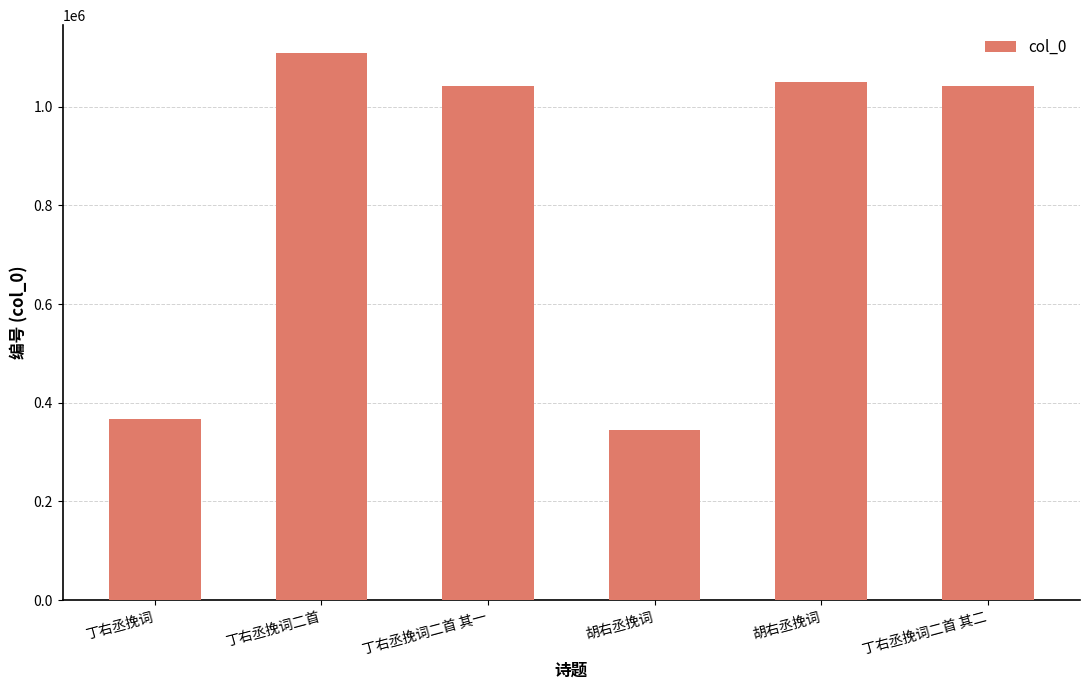

List the labels in order of value, largest first.

丁右丞挽词二首, 胡右丞挽词, 丁右丞挽词二首 其二, 丁右丞挽词二首 其一, 丁右丞挽词, 胡右丞挽词